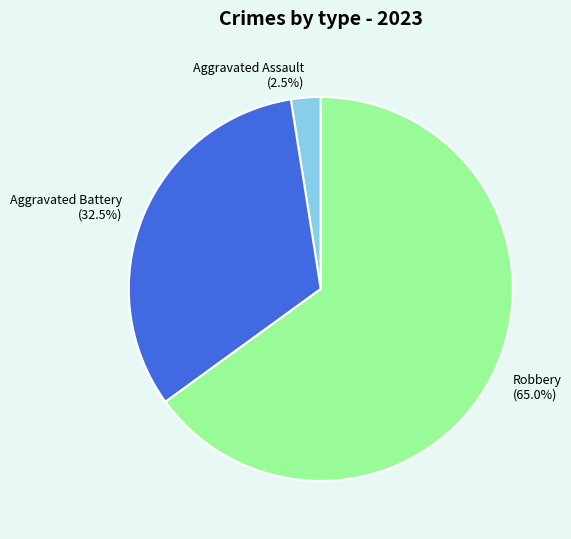

What is the total percentage of Robbery and Aggravated Assault?

67.5%